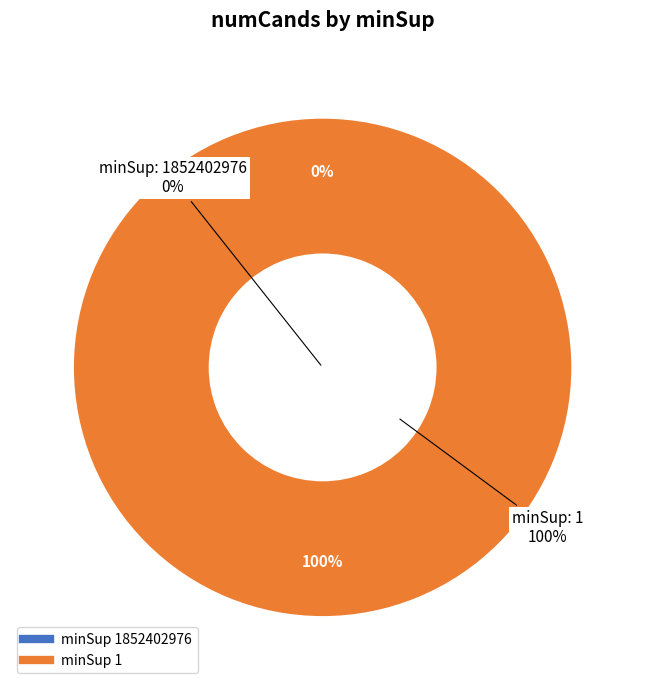

To the nearest percent, what is the average slice percentage?

50%